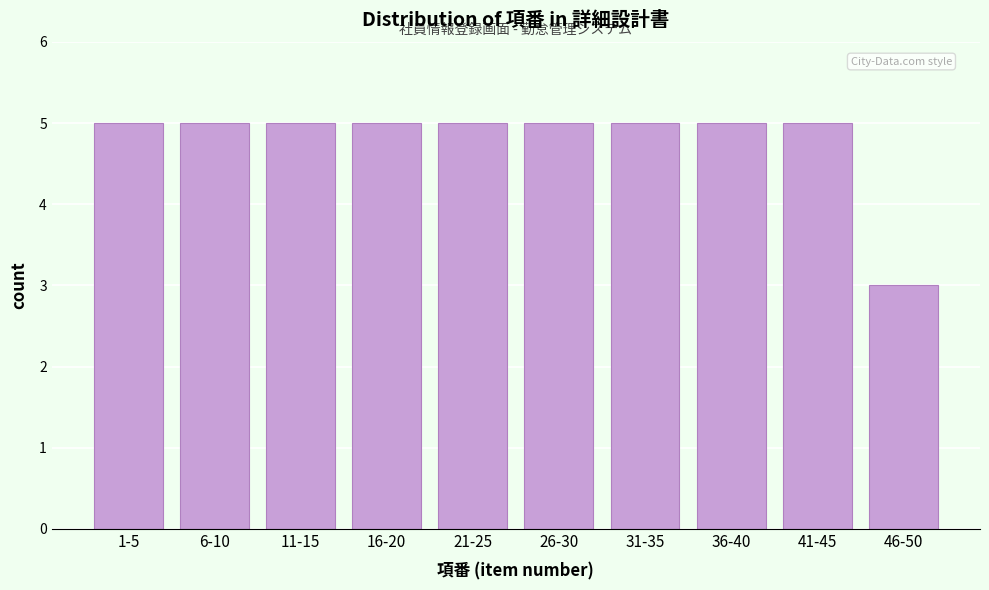

Reading right to left, extract all data points from this chart.

46-50=3	41-45=5	36-40=5	31-35=5	26-30=5	21-25=5	16-20=5	11-15=5	6-10=5	1-5=5